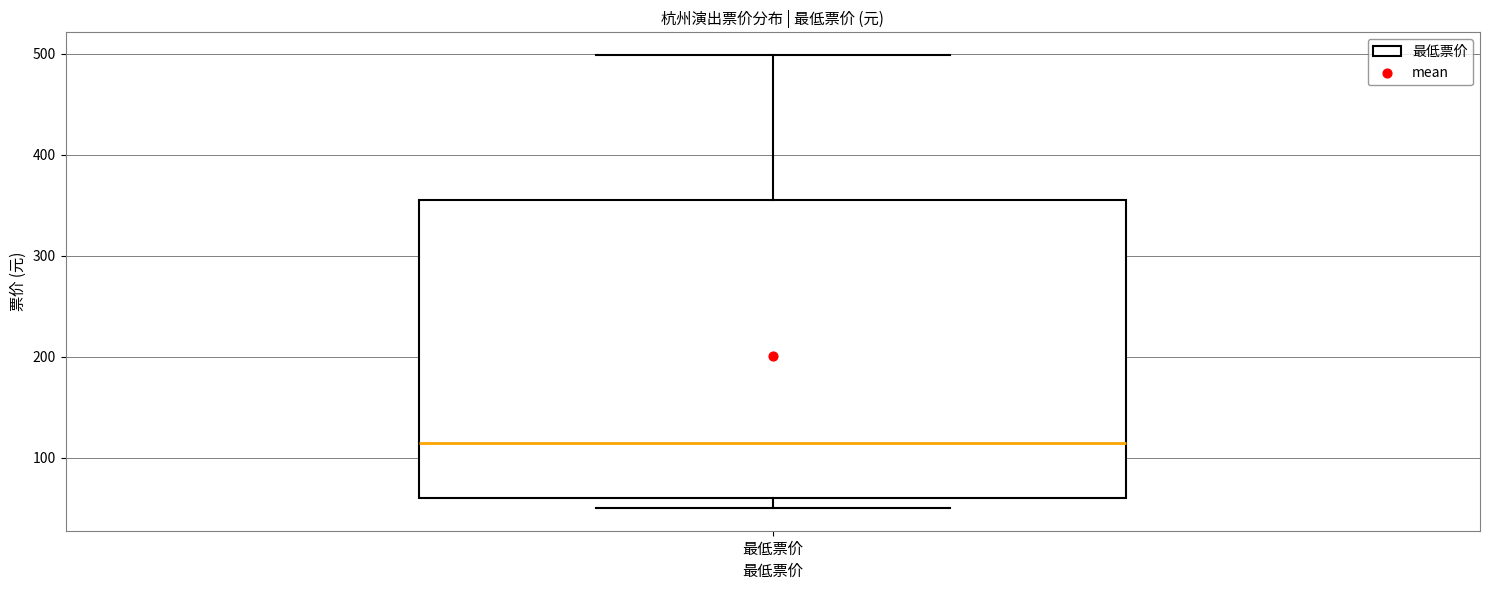

Transcribe this box plot: give where the median line is, the range the box spans, and where the two whiskers end, as read against the y-axis. The values are not printed on the chart, so give them approximately, as read against the axis.

median 110, box 60 to 360, whiskers 50 to 500